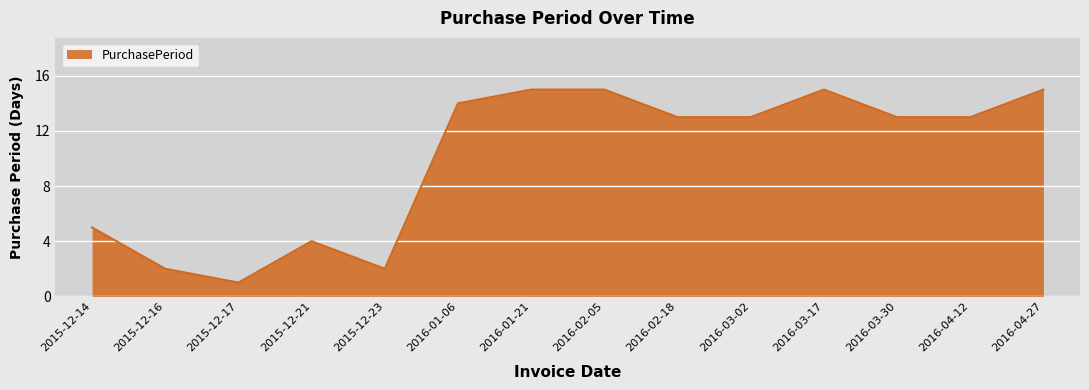

What is the change in value from 2015-12-17 to 2015-12-23?

+1